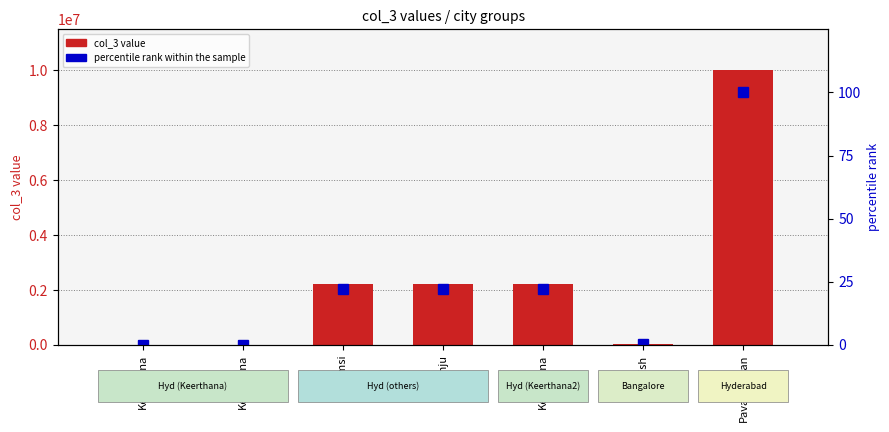

Reading left to right, extract all data points from this chart.

col_3 value: 11111.0	11111.0	2222222.0	2222222.0	2222222.0	33333.0	9999999.0
percentile rank within the sample: 0.1	0.1	22.2	22.2	22.2	0.3	100.0